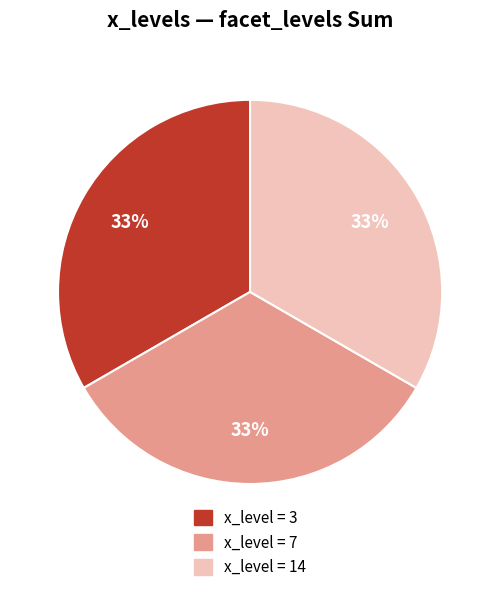

To the nearest percent, what is the average slice percentage?

33%